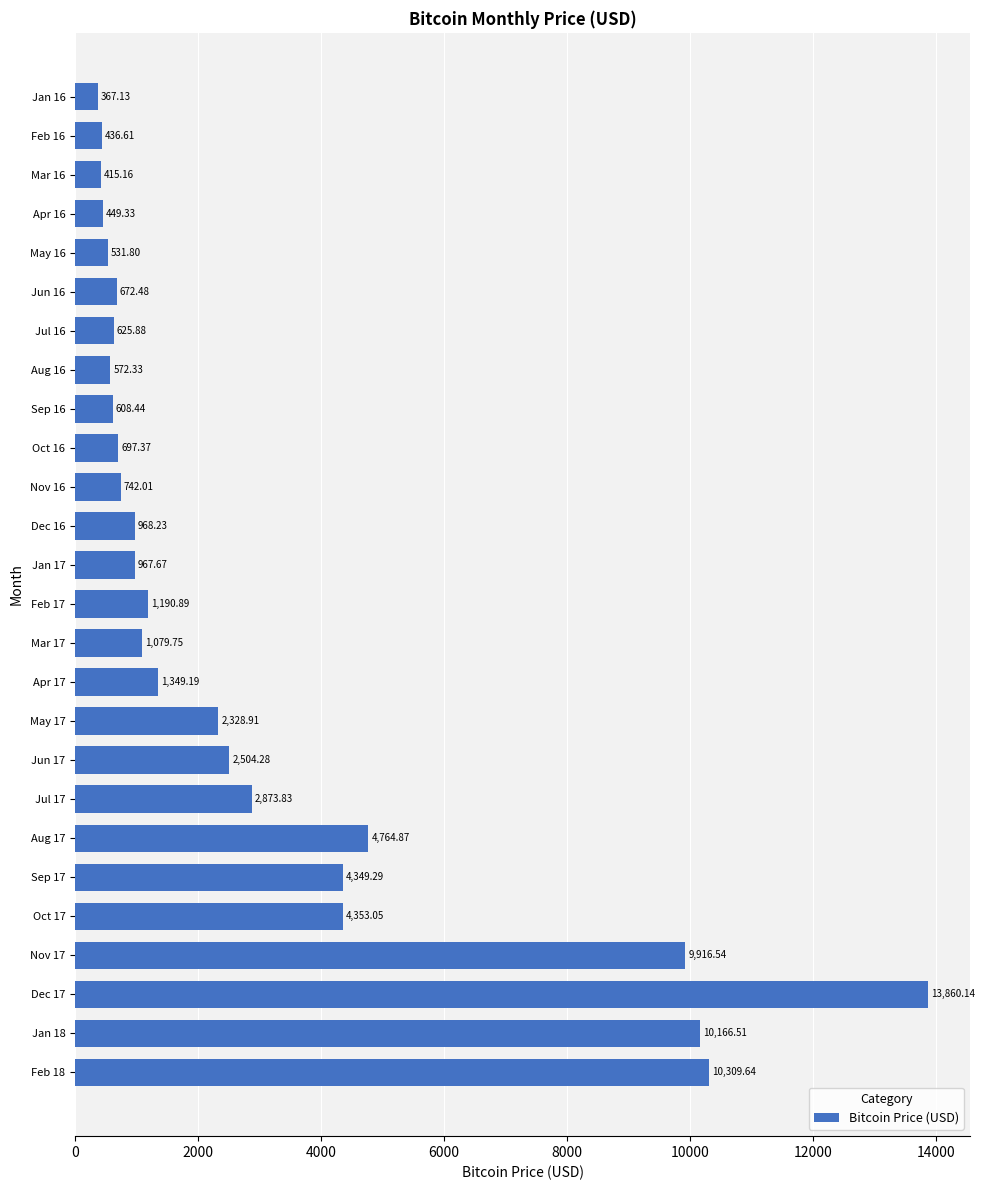

What is the sum of all values?

77101.3